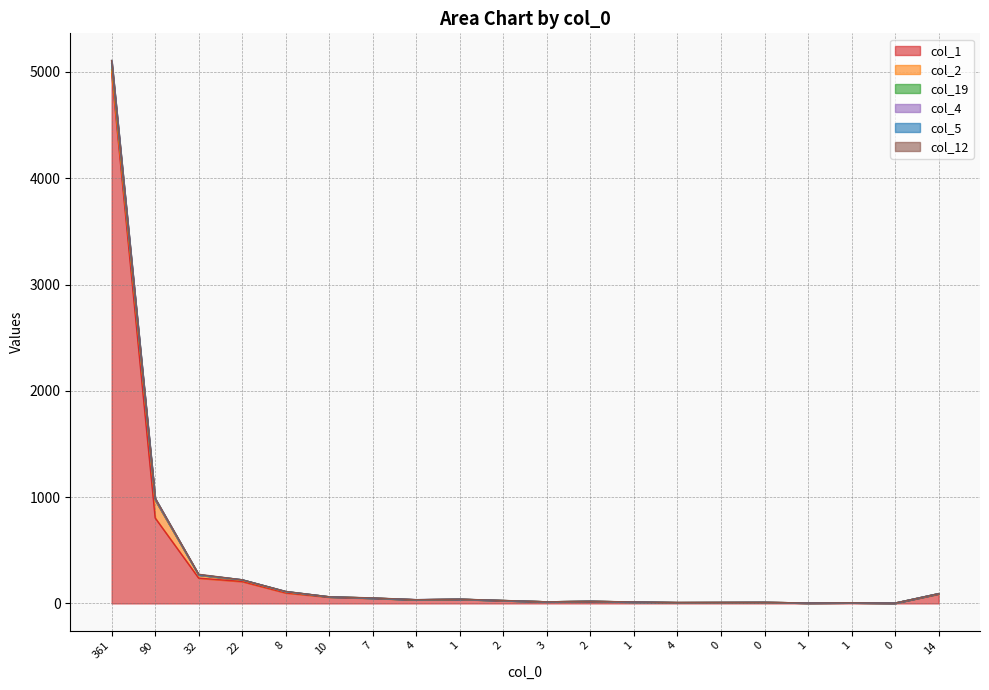

What is the label of the 20th point from the left?

14